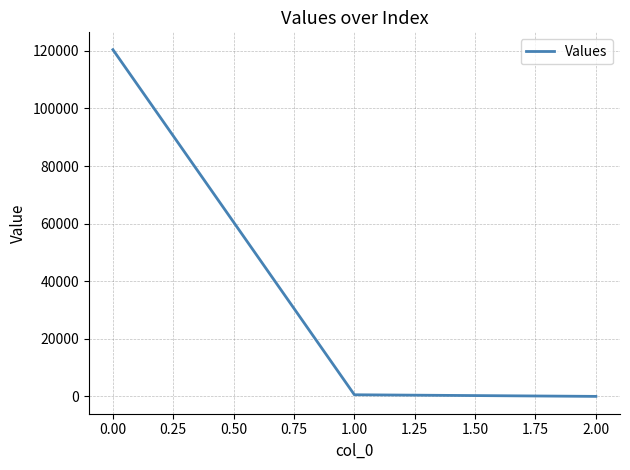

What is the minimum value shown in the chart?

0.3